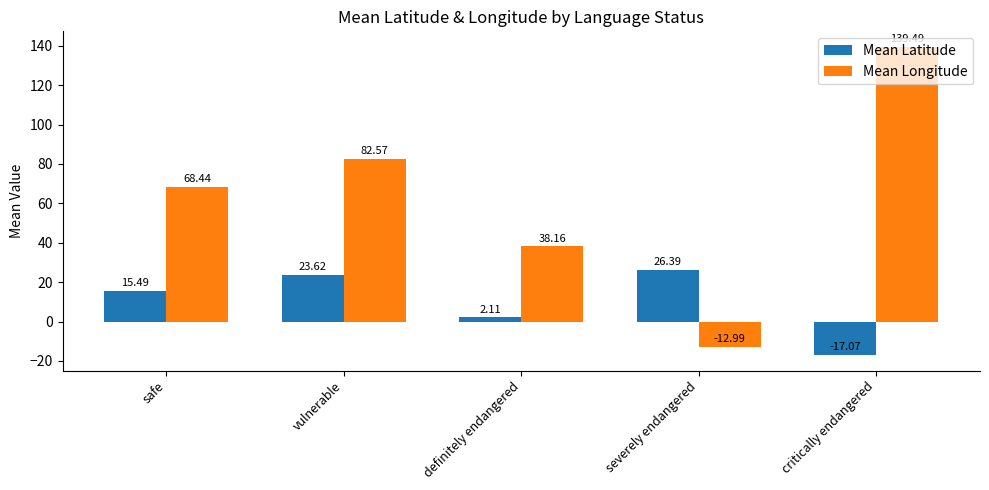

Does the chart contain stacked bars?

No